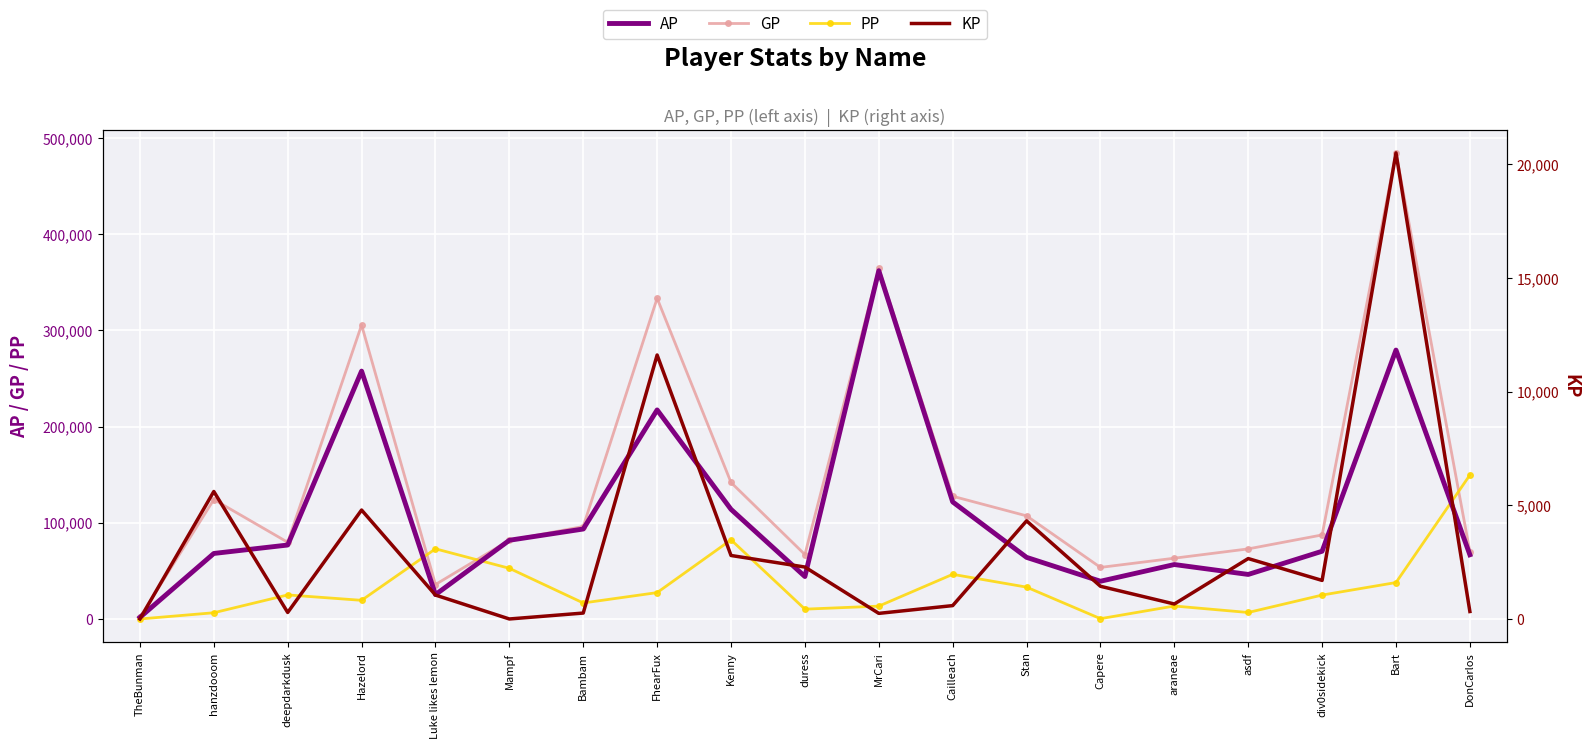

What value does the KP series have at Kenny?

2792.4